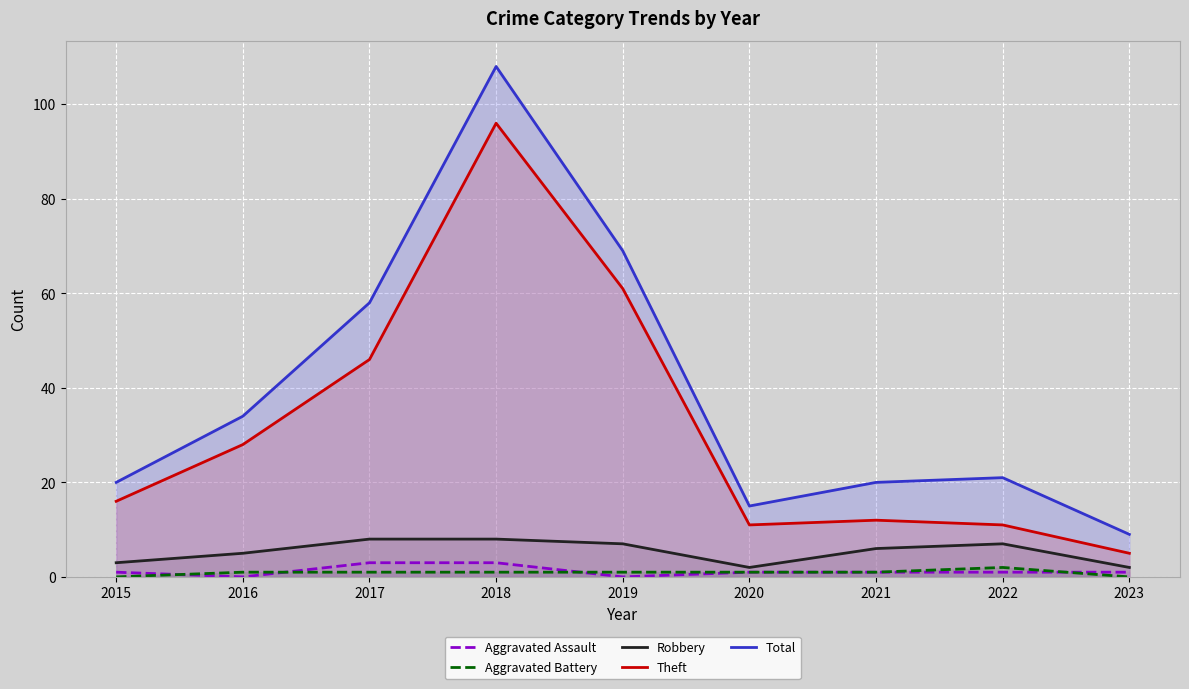

Between 2019 and 2020, which is larger?

2020